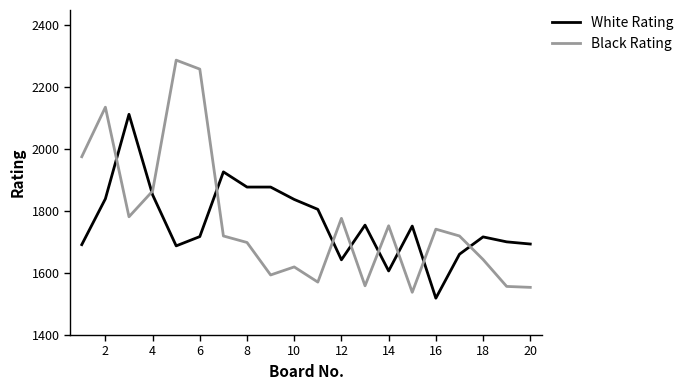

What is the minimum value for Black Rating?

1538